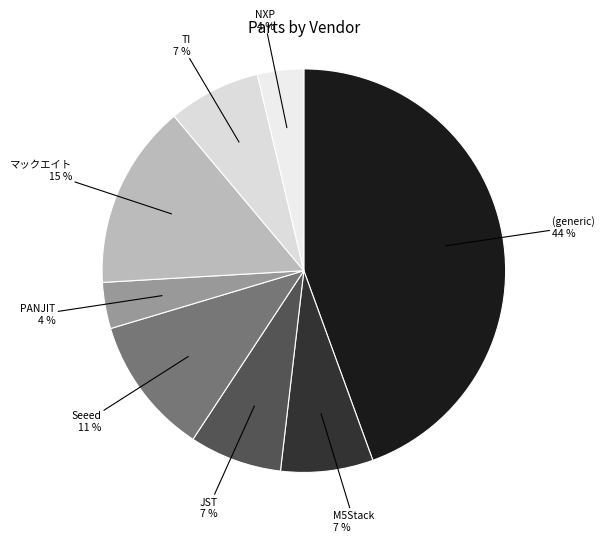

How many segments does this pie chart have?

8